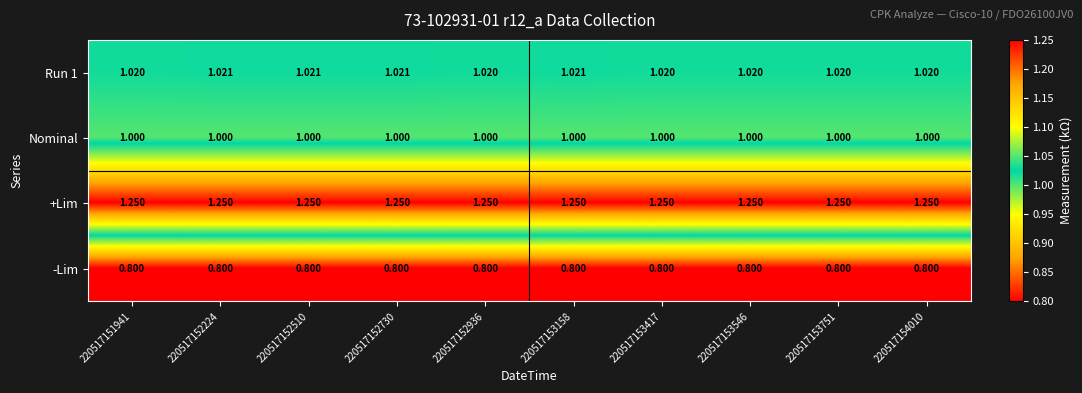

Is the value of +Lim at 220517152224 greater than the value of Run 1 at 220517152936?

Yes